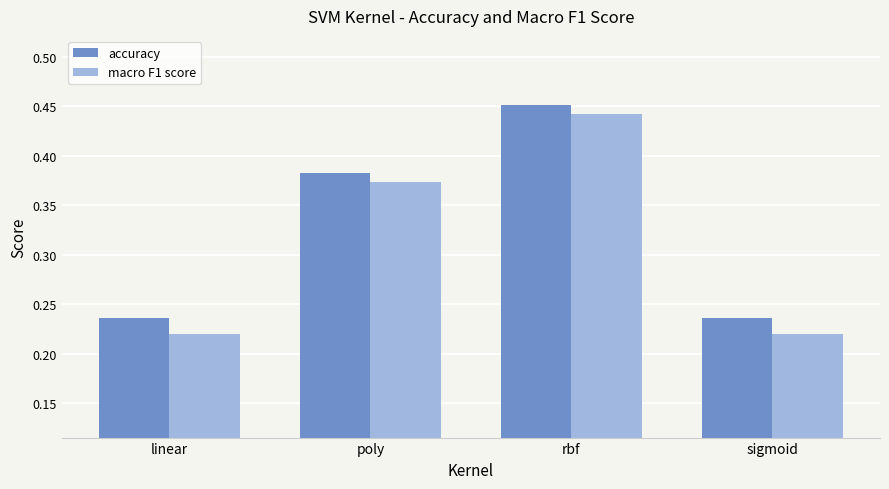

At which label does accuracy reach its peak?

rbf